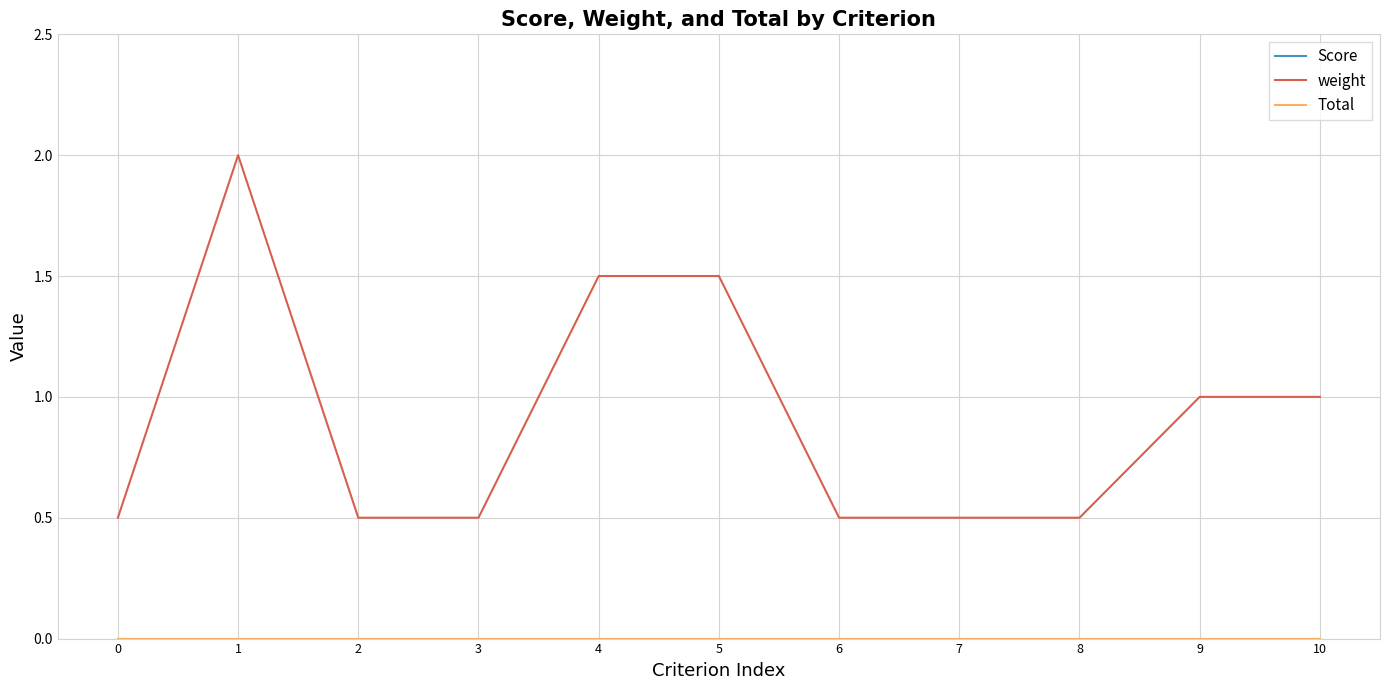

Does the chart have visible grid lines?

Yes